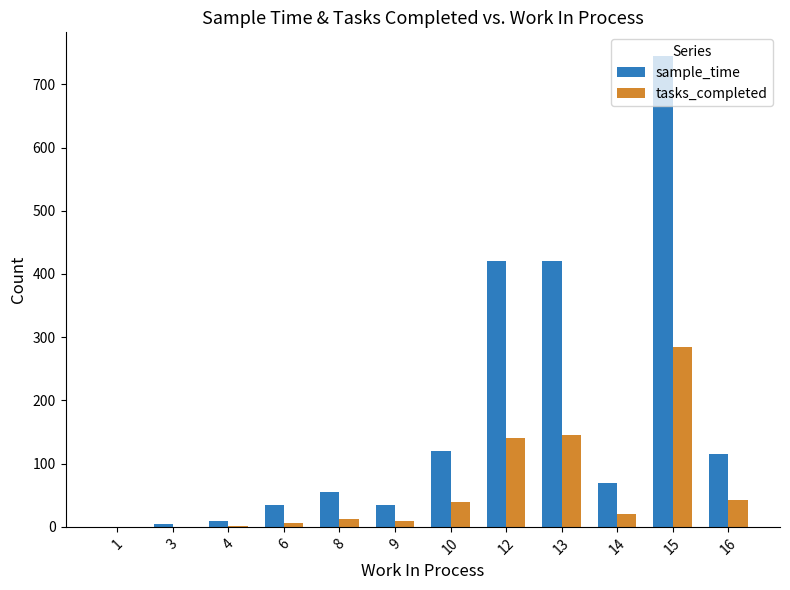

How many groups of bars are there?

12